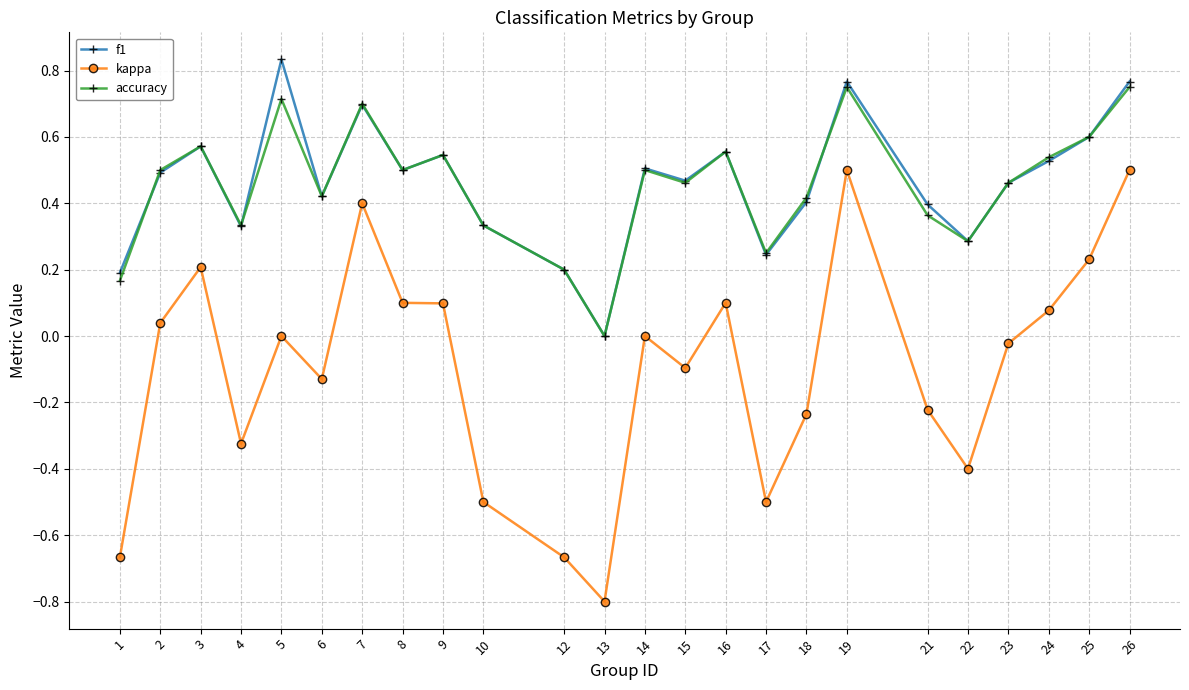

What is the total value across all series at 8?

1.1